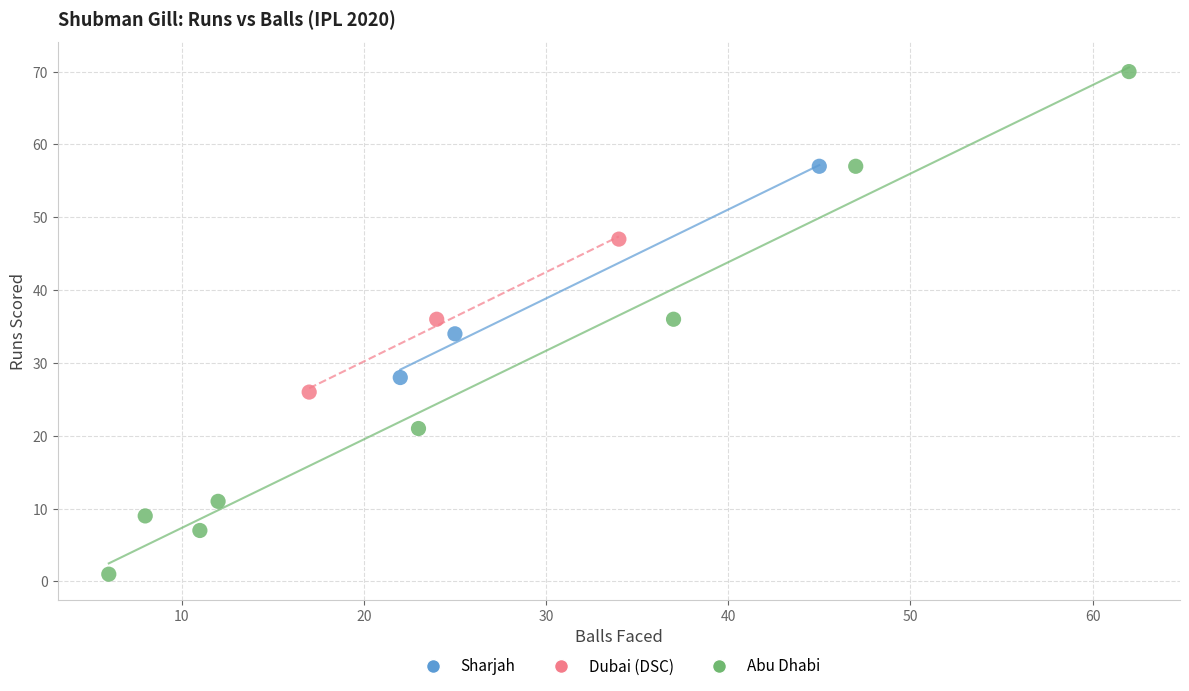

Which series contains the lowest Y value?

Abu Dhabi